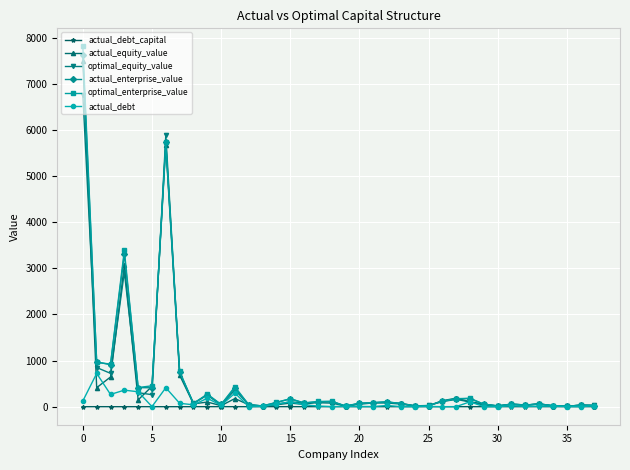

True or false: actual_enterprise_value has more than 0 interior local peaks.

True